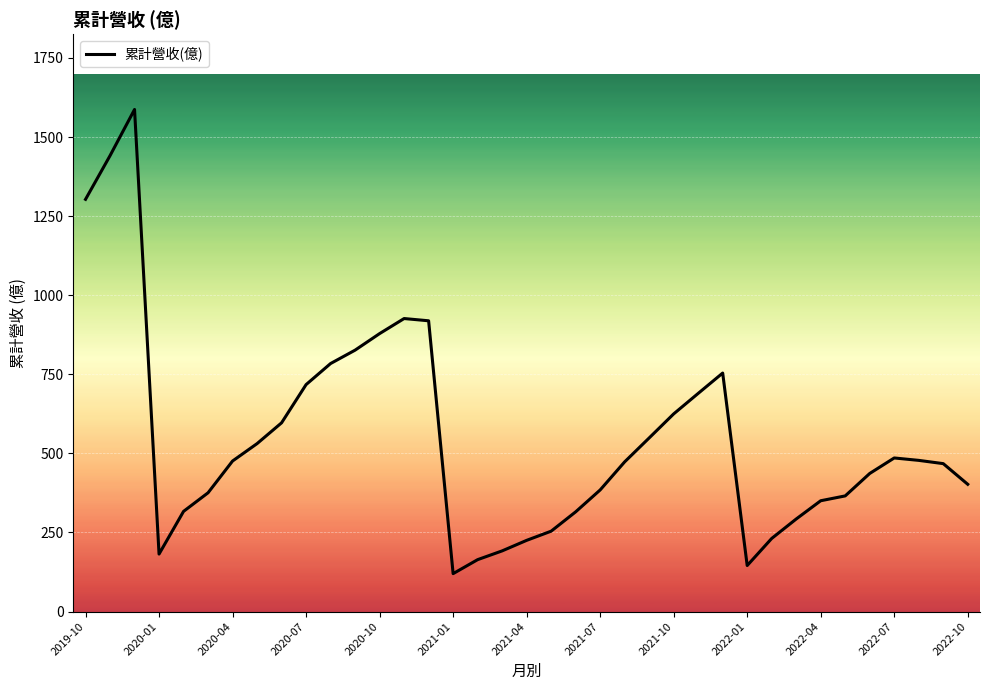

What is the smallest value displayed?

119.9